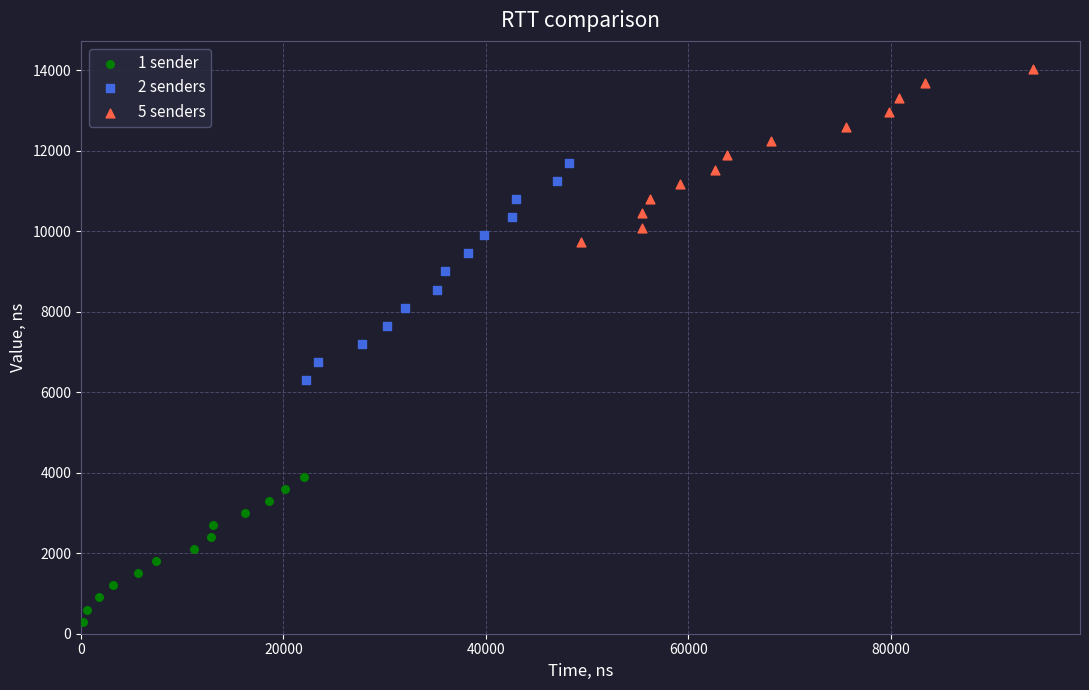

Which series contains the highest Y value?

5 senders